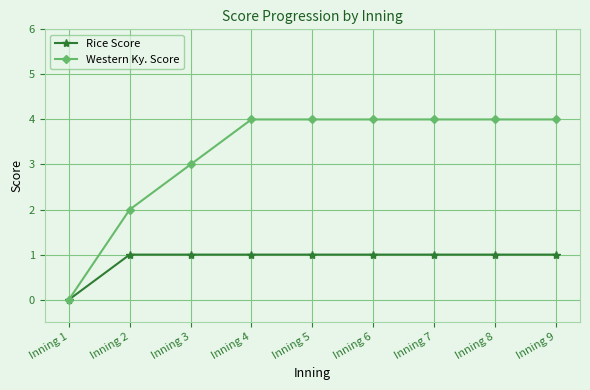

Which series has the largest range (max minus min)?

Western Ky. Score